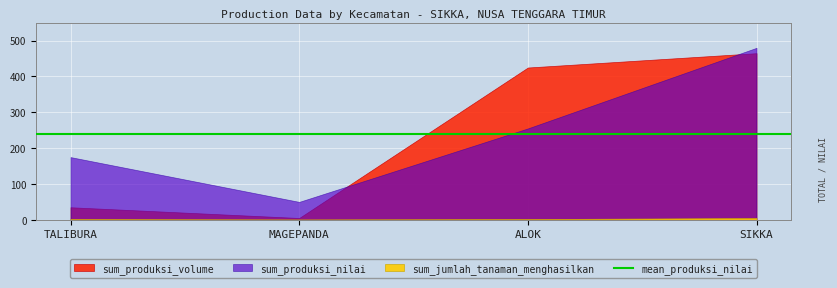

What is the maximum value for sum_jumlah_tanaman_menghasilkan?

5